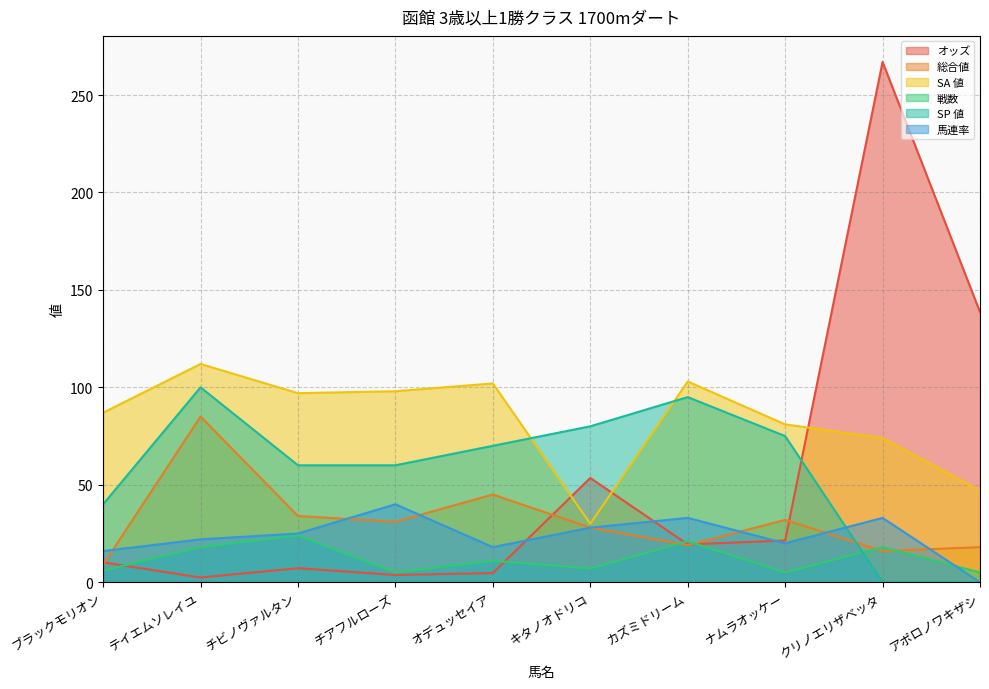

What is the lowest value of the SA 値 series?

30.0